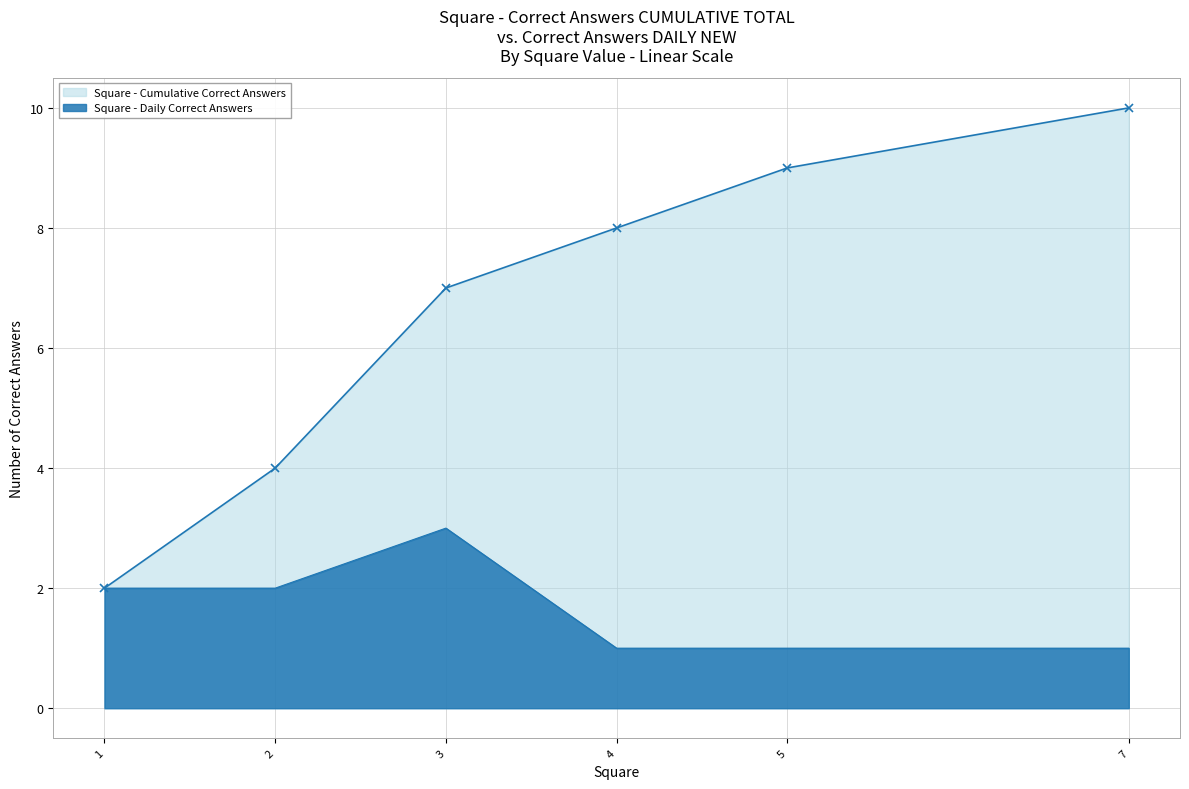

At which category does the chart reach its peak across all series?

7